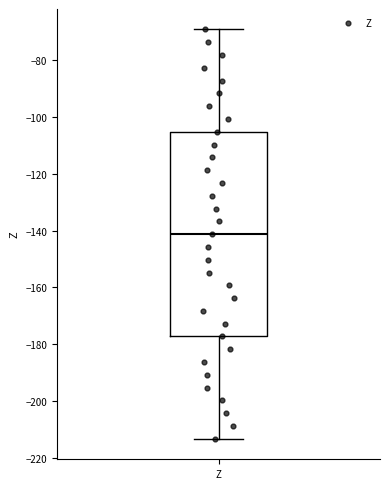

Transcribe this box plot: give where the median line is, the range the box spans, and where the two whiskers end, as read against the y-axis. The values are not printed on the chart, so give them approximately, as read against the axis.

median -142, box -178 to -106, whiskers -214 to -70